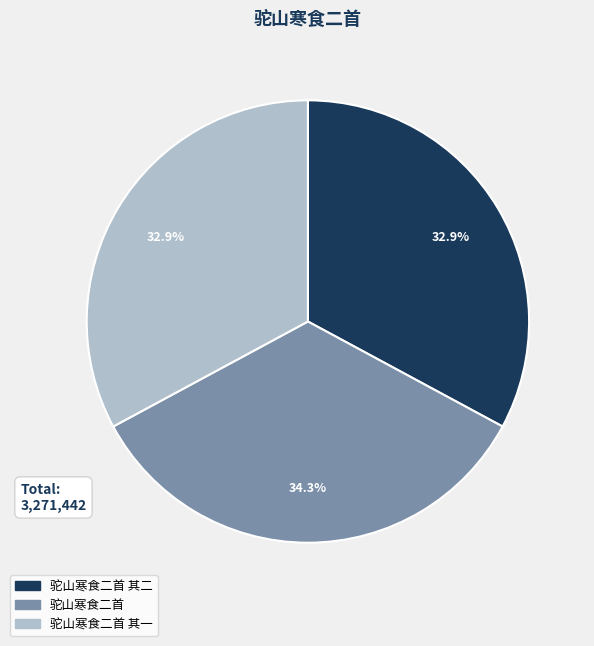

What percentage do 驼山寒食二首 其一 and 驼山寒食二首 其二 together represent?

65.7%